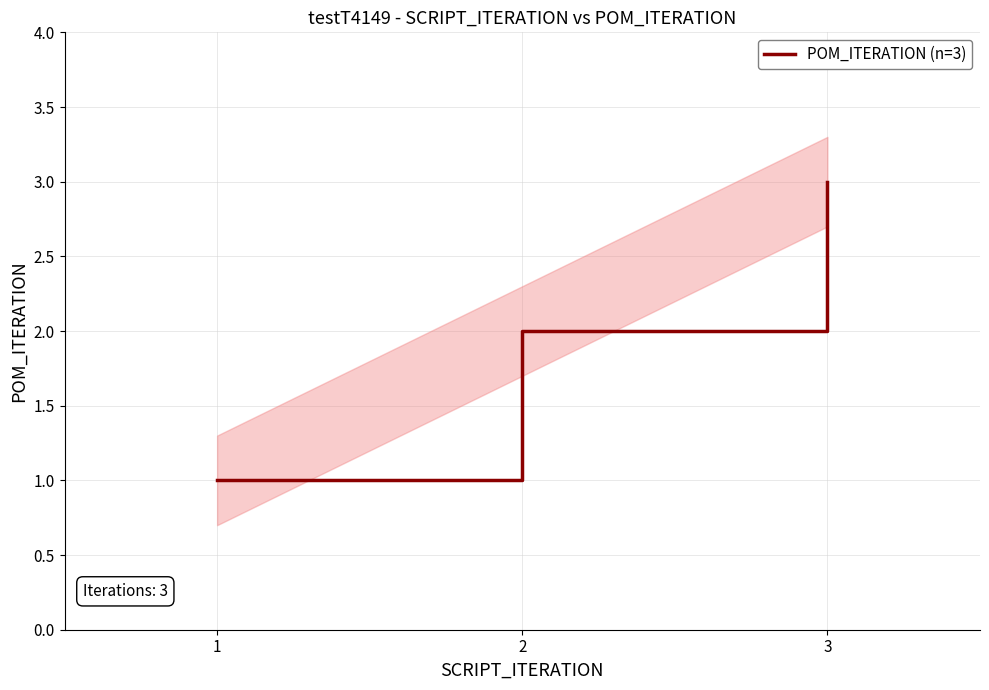

Where does the data first go above 2?

3